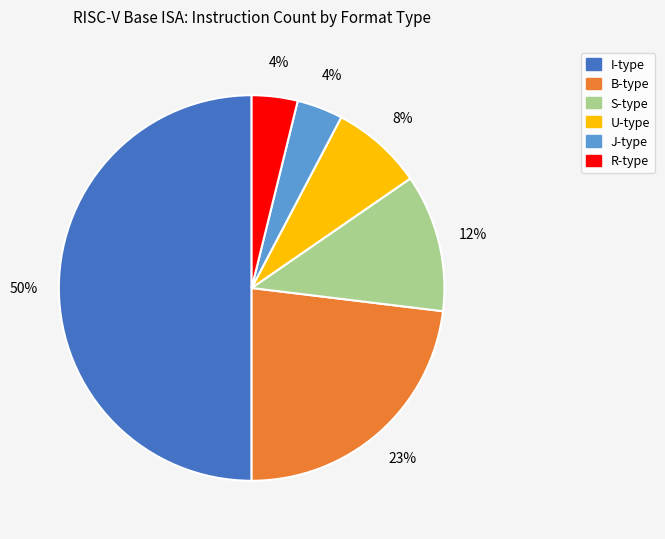

To the nearest percent, what is the difference between the largest and smallest slice percentages?

46%